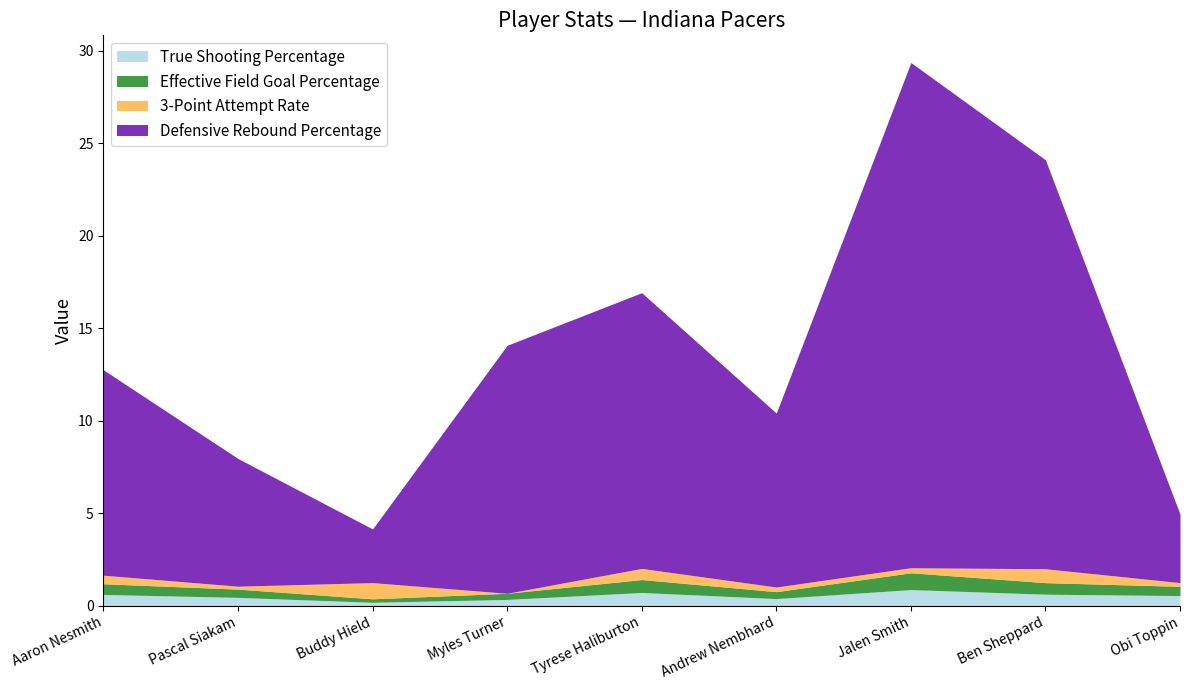

What is the label of the 6th point from the left?

Andrew Nembhard